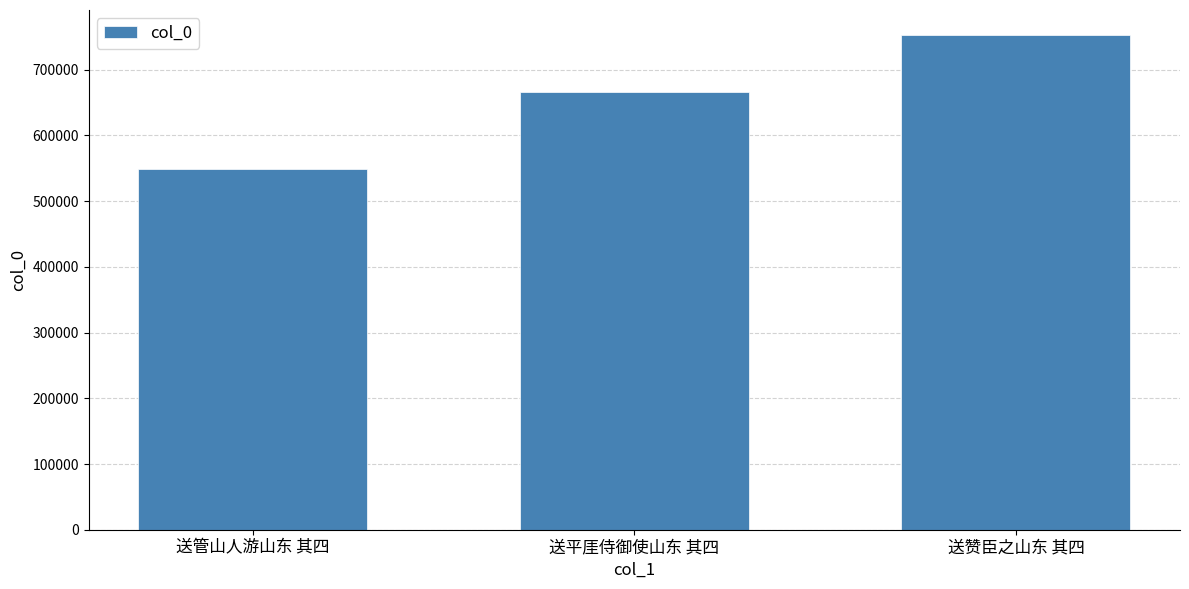

What is the label of the 2nd bar from the right?

送平厓侍御使山东 其四